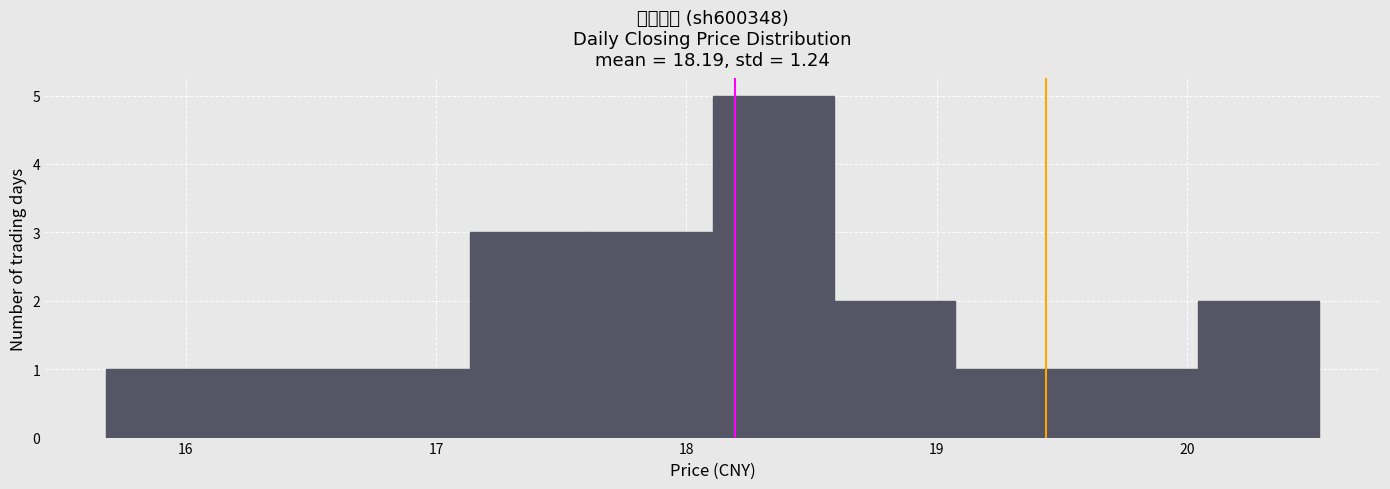

Reading left to right, transcribe this chart: for each bar, give the range it covers on the x-axis and its height. Neither the bar edges nor the heights are printed on the chart, so give them approximately, as read against the axes.

15.7 to 16.2: 1
16.2 to 16.7: 1
16.7 to 17.1: 1
17.1 to 17.6: 3
17.6 to 18.1: 3
18.1 to 18.6: 5
18.6 to 19.1: 2
19.1 to 19.6: 1
19.6 to 20.0: 1
20.0 to 20.5: 2